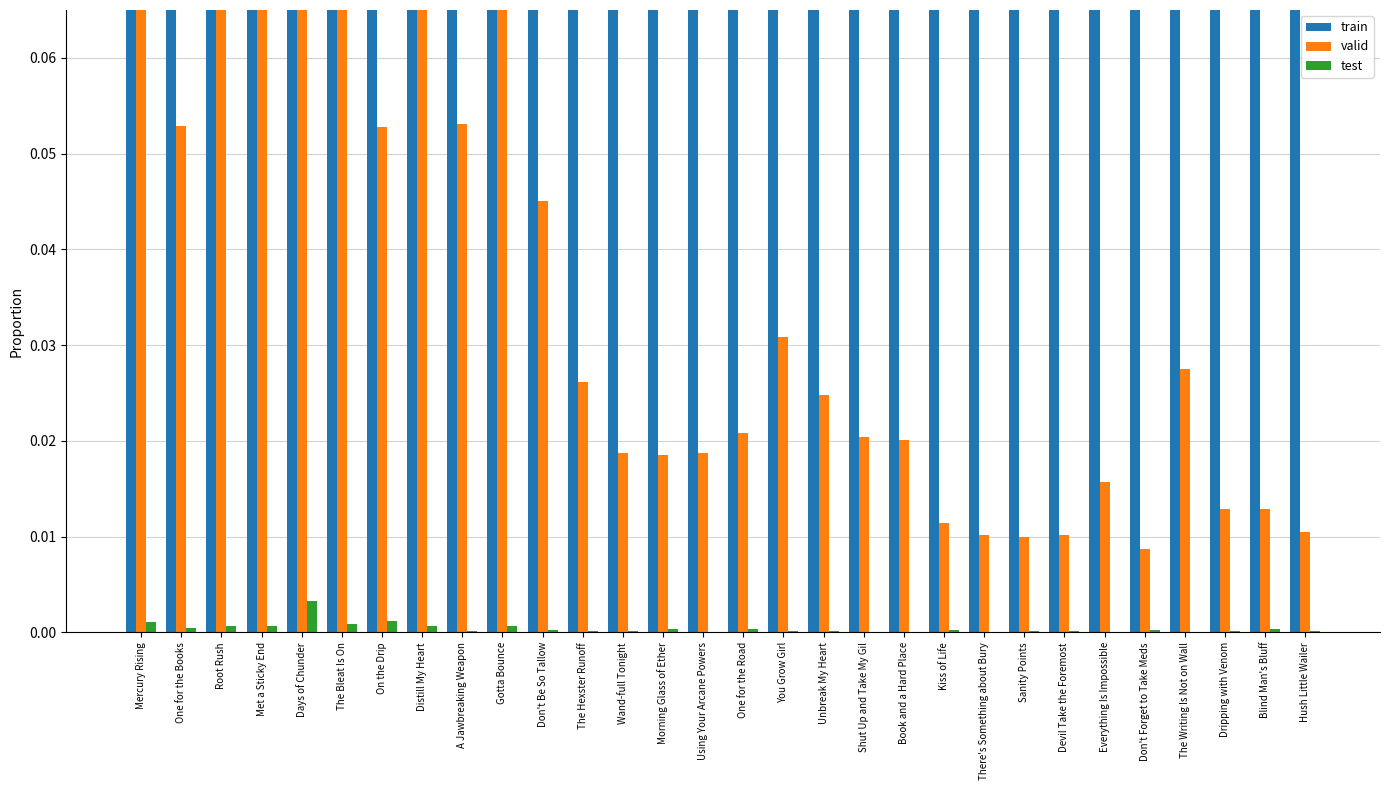

True or false: test has a value of 0.0 at Days of Chunder.

True